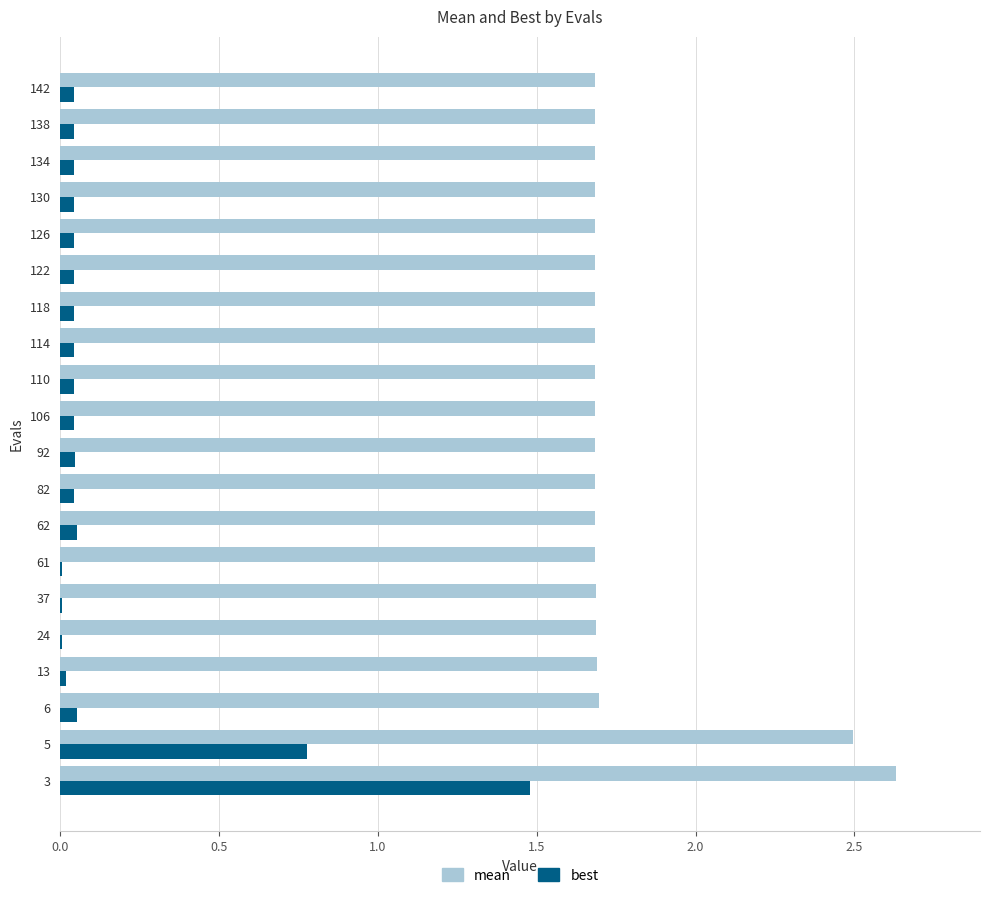

How many data points does each series have?

20